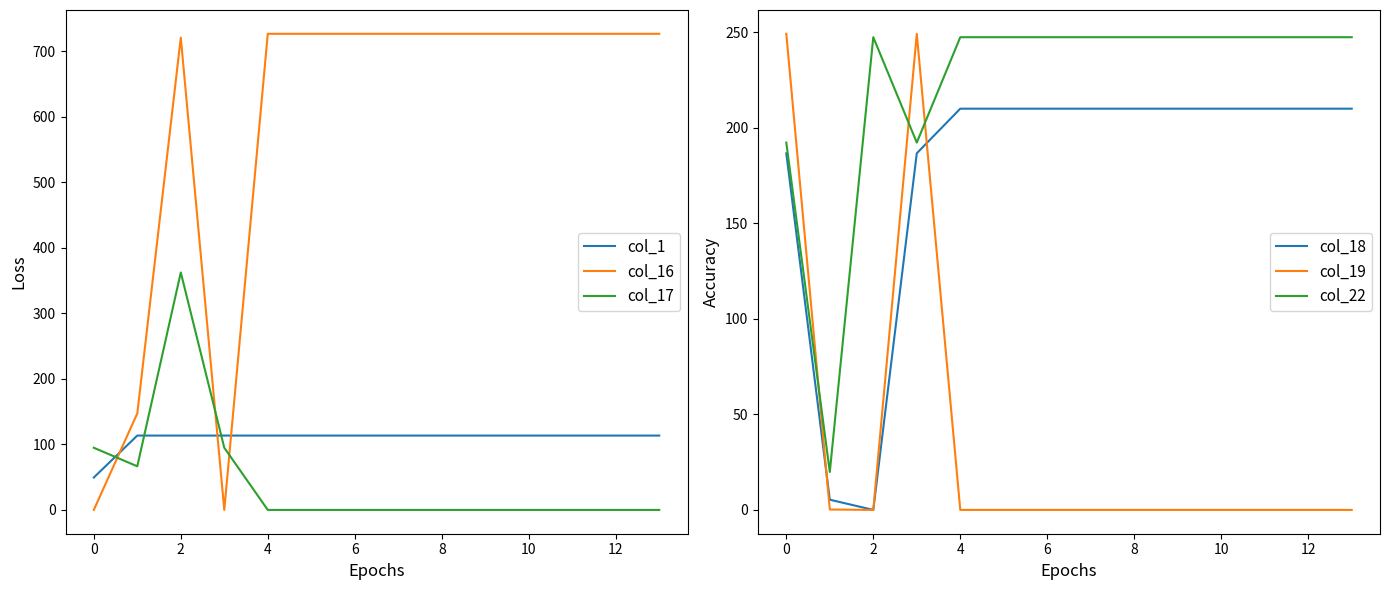

What is the minimum value for col_1?

49.5